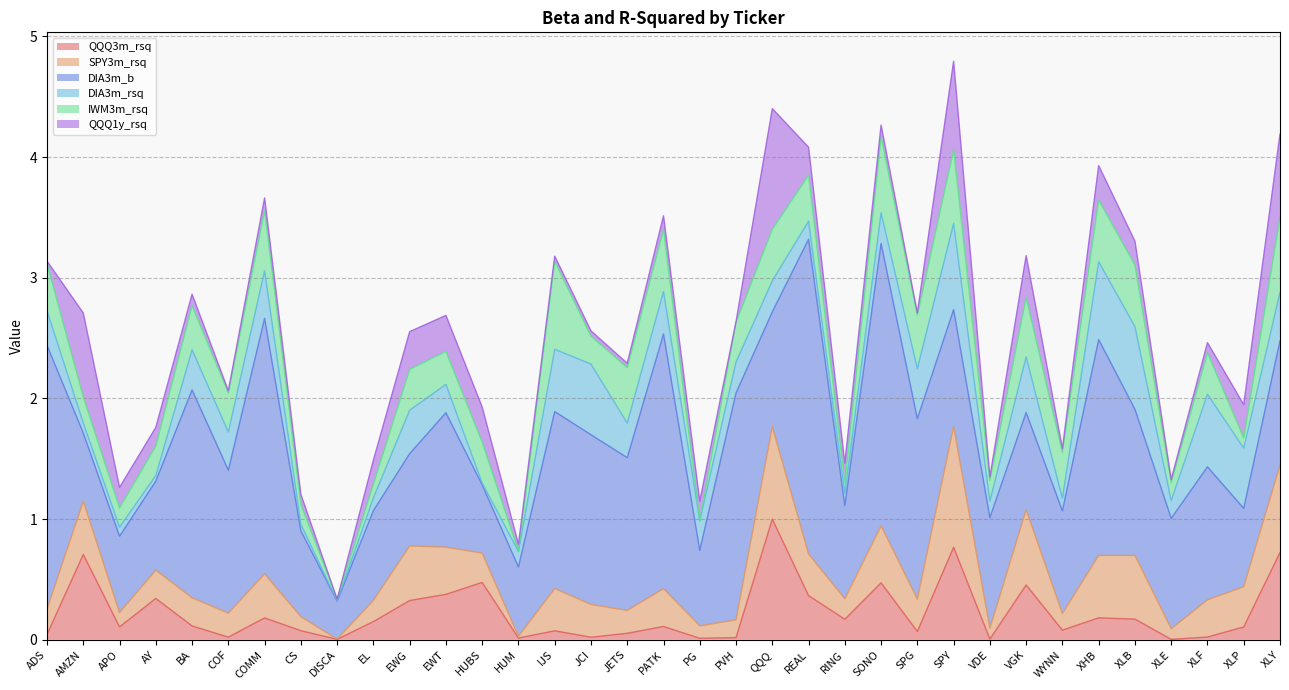

Which series ends up on top after the final intersection of DIA3m_b and QQQ3m_rsq?

DIA3m_b